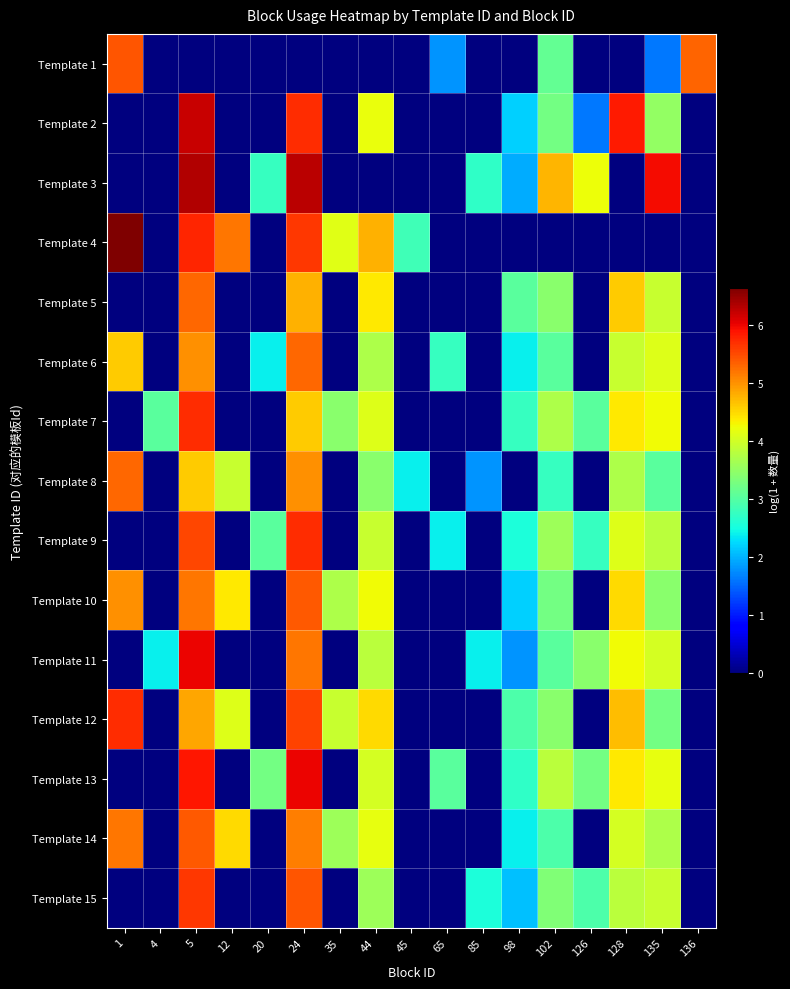

Reading left to right, what are all the values shown in this chart?

Template 1: 1=5.4	4=0.0	5=0.0	12=0.0	20=0.0	24=0.0	35=0.0	44=0.0	45=0.0	65=1.8	85=0.0	98=0.0	102=3.1	126=0.0	128=0.0	135=1.6	136=5.3
Template 2: 1=0.0	4=0.0	5=6.2	12=0.0	20=0.0	24=5.7	35=0.0	44=4.2	45=0.0	65=0.0	85=0.0	98=2.2	102=3.3	126=1.6	128=5.8	135=3.5	136=0.0
Template 3: 1=0.0	4=0.0	5=6.4	12=0.0	20=2.8	24=6.3	35=0.0	44=0.0	45=0.0	65=0.0	85=2.7	98=1.9	102=4.8	126=4.2	128=0.0	135=5.9	136=0.0
Template 4: 1=6.6	4=0.0	5=5.8	12=5.2	20=0.0	24=5.6	35=4.1	44=4.8	45=2.8	65=0.0	85=0.0	98=0.0	102=0.0	126=0.0	128=0.0	135=0.0	136=0.0
Template 5: 1=0.0	4=0.0	5=5.3	12=0.0	20=0.0	24=4.8	35=0.0	44=4.4	45=0.0	65=0.0	85=0.0	98=3.0	102=3.4	126=0.0	128=4.6	135=3.9	136=0.0
Template 6: 1=4.6	4=0.0	5=5.0	12=0.0	20=2.4	24=5.3	35=0.0	44=3.7	45=0.0	65=2.8	85=0.0	98=2.4	102=3.0	126=0.0	128=3.9	135=4.1	136=0.0
Template 7: 1=0.0	4=3.0	5=5.7	12=0.0	20=0.0	24=4.6	35=3.4	44=4.1	45=0.0	65=0.0	85=0.0	98=2.8	102=3.7	126=3.0	128=4.4	135=4.3	136=0.0
Template 8: 1=5.3	4=0.0	5=4.6	12=3.9	20=0.0	24=5.0	35=0.0	44=3.4	45=2.4	65=0.0	85=1.8	98=0.0	102=2.8	126=0.0	128=3.7	135=3.0	136=0.0
Template 9: 1=0.0	4=0.0	5=5.5	12=0.0	20=3.0	24=5.7	35=0.0	44=3.9	45=0.0	65=2.4	85=0.0	98=2.6	102=3.6	126=2.8	128=4.1	135=3.8	136=0.0
Template 10: 1=5.0	4=0.0	5=5.2	12=4.4	20=0.0	24=5.4	35=3.7	44=4.3	45=0.0	65=0.0	85=0.0	98=2.2	102=3.3	126=0.0	128=4.5	135=3.4	136=0.0
Template 11: 1=0.0	4=2.4	5=6.0	12=0.0	20=0.0	24=5.2	35=0.0	44=3.8	45=0.0	65=0.0	85=2.4	98=1.8	102=3.0	126=3.4	128=4.3	135=4.0	136=0.0
Template 12: 1=5.7	4=0.0	5=4.9	12=4.1	20=0.0	24=5.6	35=3.9	44=4.5	45=0.0	65=0.0	85=0.0	98=2.9	102=3.4	126=0.0	128=4.7	135=3.3	136=0.0
Template 13: 1=0.0	4=0.0	5=5.9	12=0.0	20=3.3	24=6.0	35=0.0	44=4.0	45=0.0	65=3.0	85=0.0	98=2.7	102=3.8	126=3.3	128=4.4	135=4.2	136=0.0
Template 14: 1=5.2	4=0.0	5=5.4	12=4.5	20=0.0	24=5.1	35=3.6	44=4.2	45=0.0	65=0.0	85=0.0	98=2.4	102=2.9	126=0.0	128=4.0	135=3.7	136=0.0
Template 15: 1=0.0	4=0.0	5=5.6	12=0.0	20=0.0	24=5.4	35=0.0	44=3.6	45=0.0	65=0.0	85=2.6	98=2.1	102=3.4	126=2.9	128=3.8	135=3.9	136=0.0